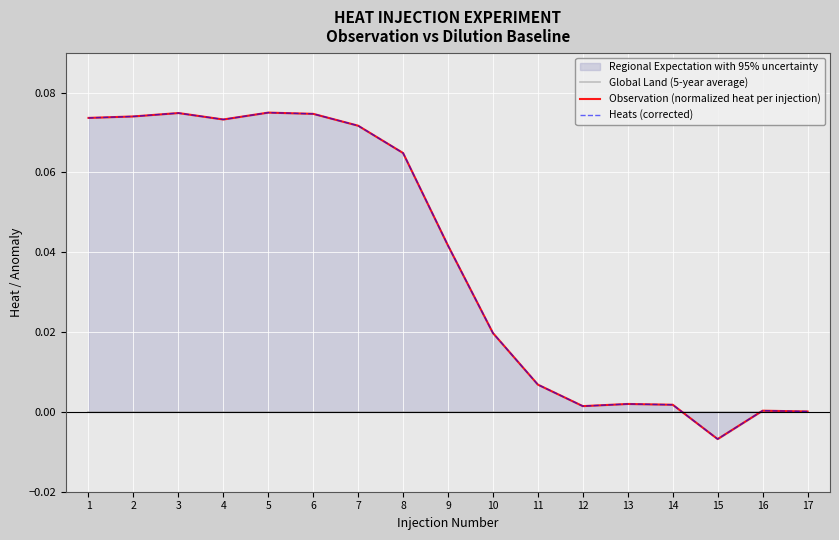

Which series changed the most between 9 and 16?

Observation (normalized heat per injection)